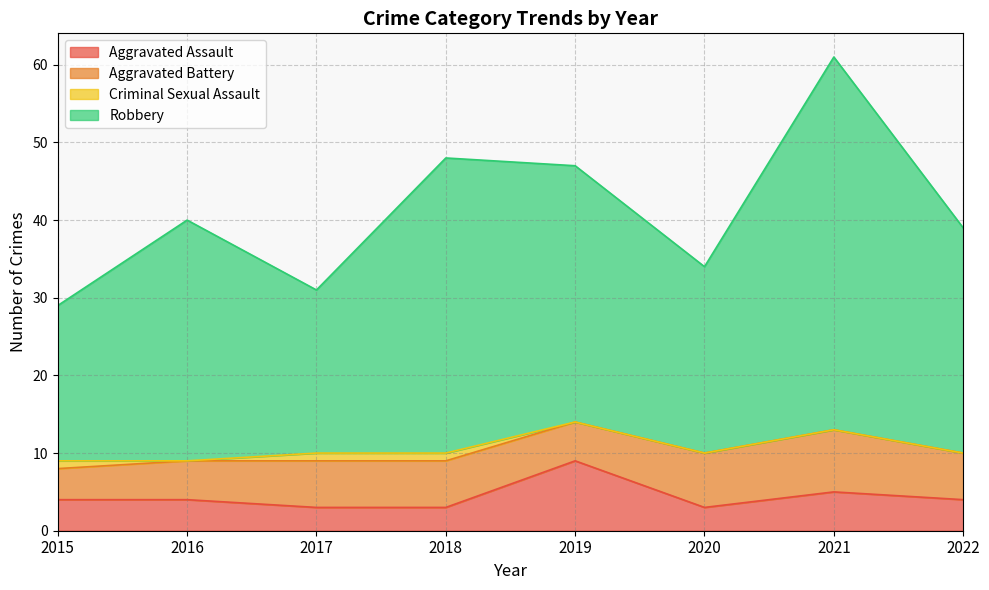

What is the total value across all series at 2020?

34